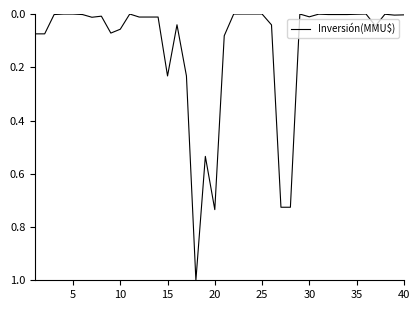

What is the difference between the maximum and minimum values?

1.0